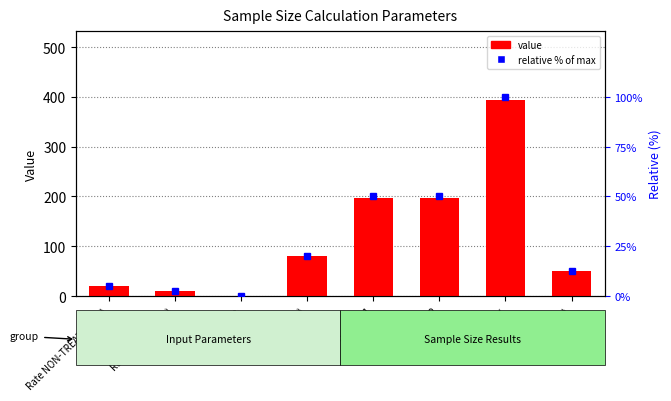

Rank the categories by value from lowest to highest.

alpha, Rate TREATED (pt), Rate NON-TREATED (pc), Relative risk (%), Power (%), n group 1, n group 2, n per study